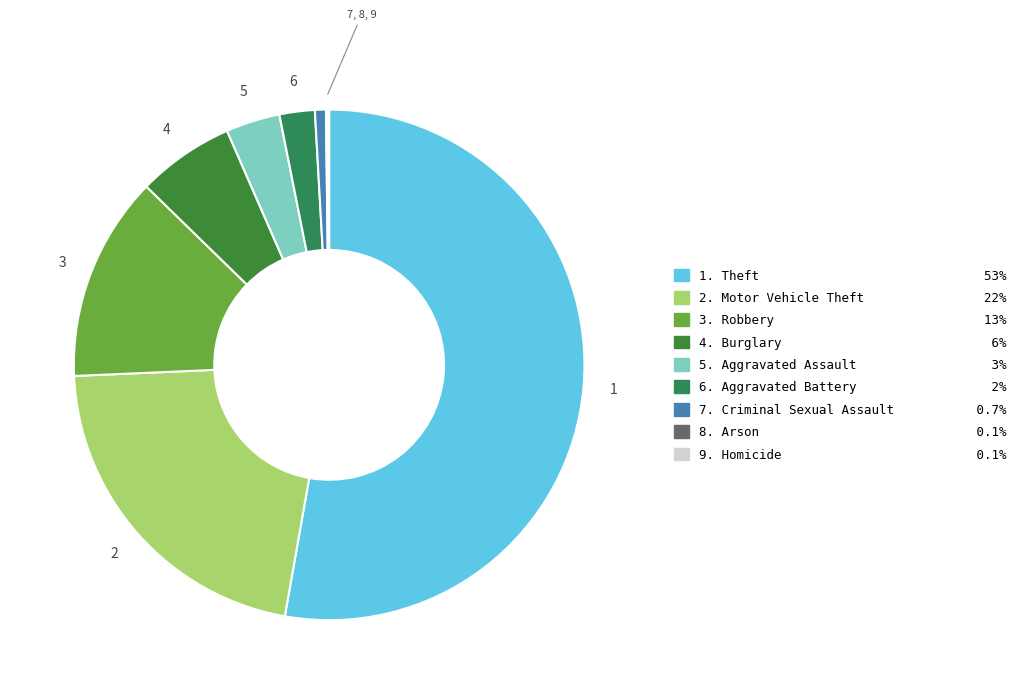

Rank the categories by value from highest to lowest.

Theft, Motor Vehicle Theft, Robbery, Burglary, Aggravated Assault, Aggravated Battery, Criminal Sexual Assault, Arson, Homicide